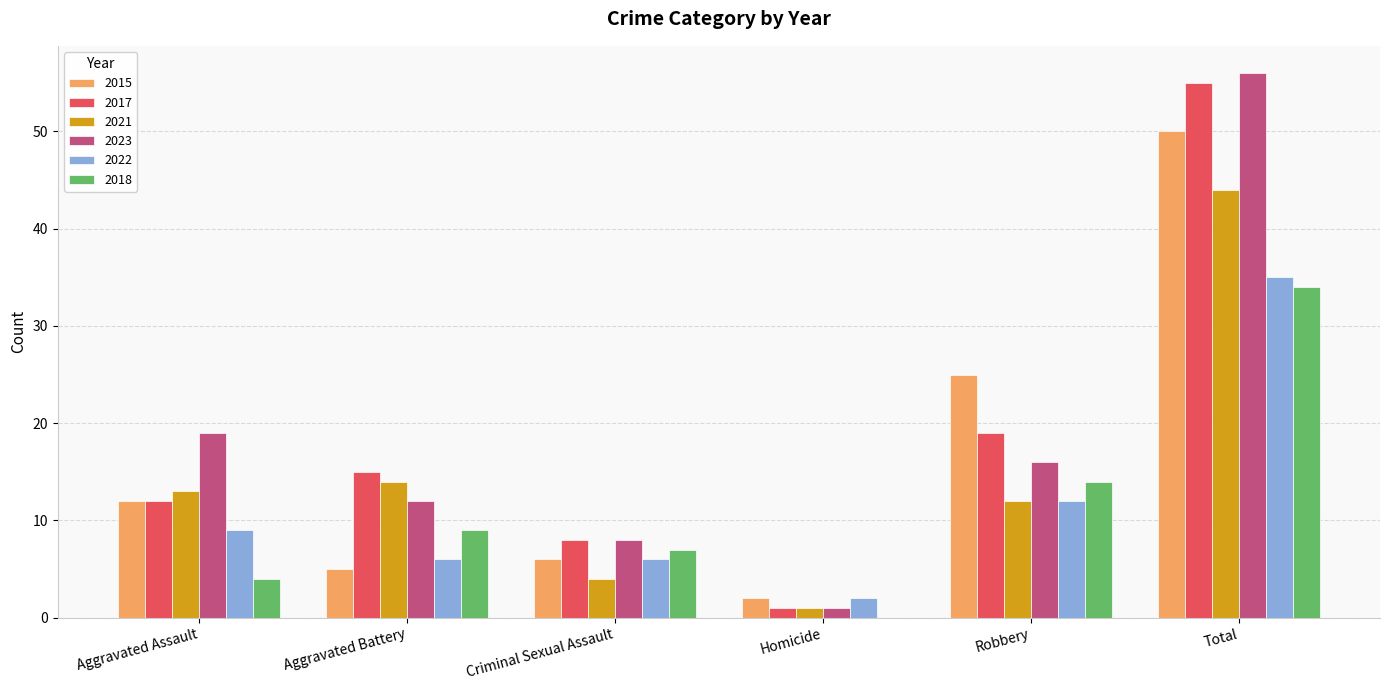

How many categories are shown in the chart?

6